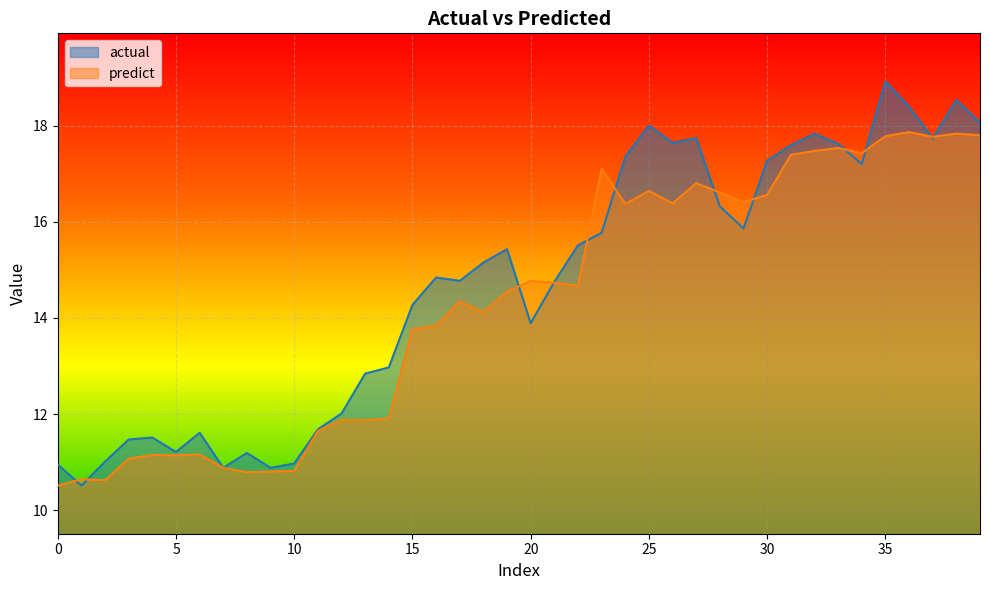

What is the value of the predict point at the 25th from the left?

16.4